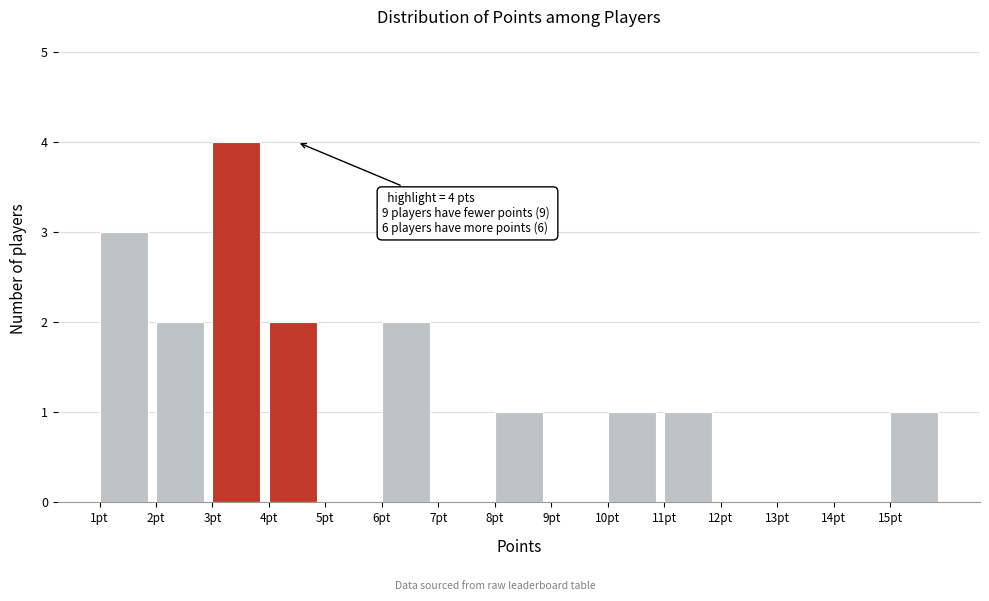

Which range on the x-axis has the tallest bar?

3 to 4